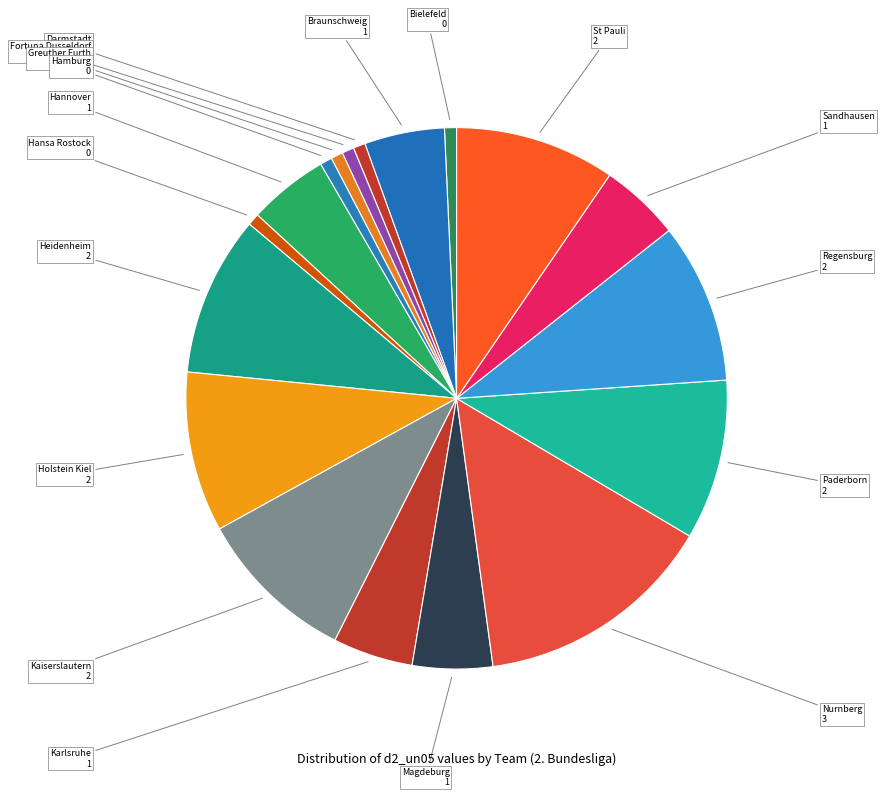

How many slices are in this pie chart?

18